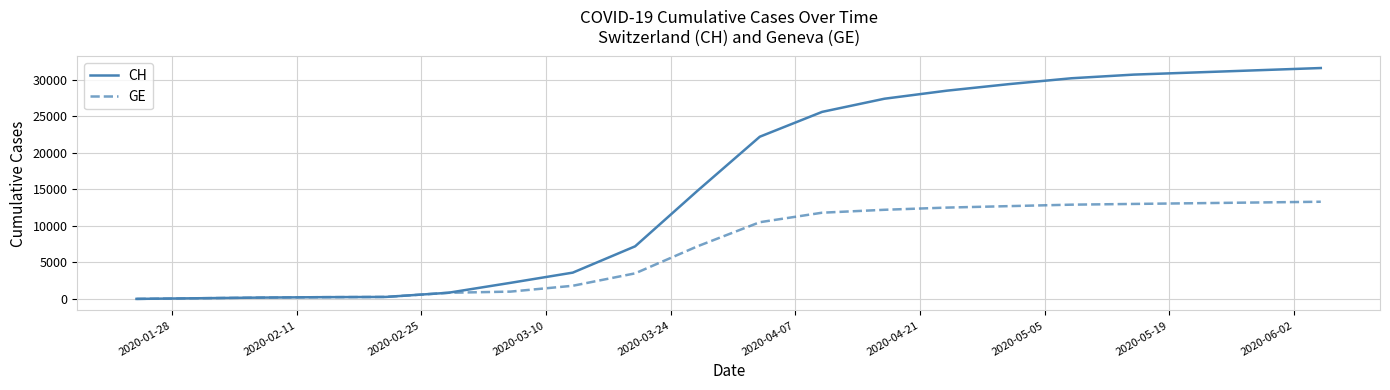

List the series in order of their overall mean, lowest first.

GE, CH